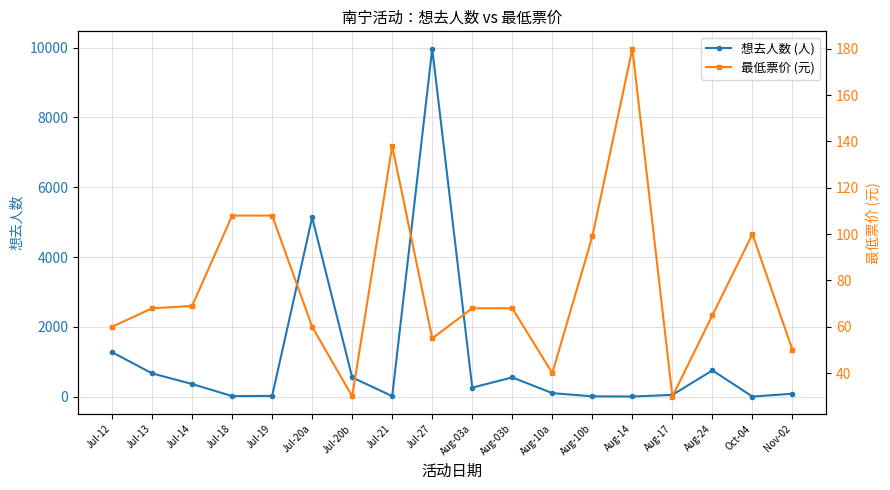

Where is the first local minimum for 想去人数 (人)?

Jul-18